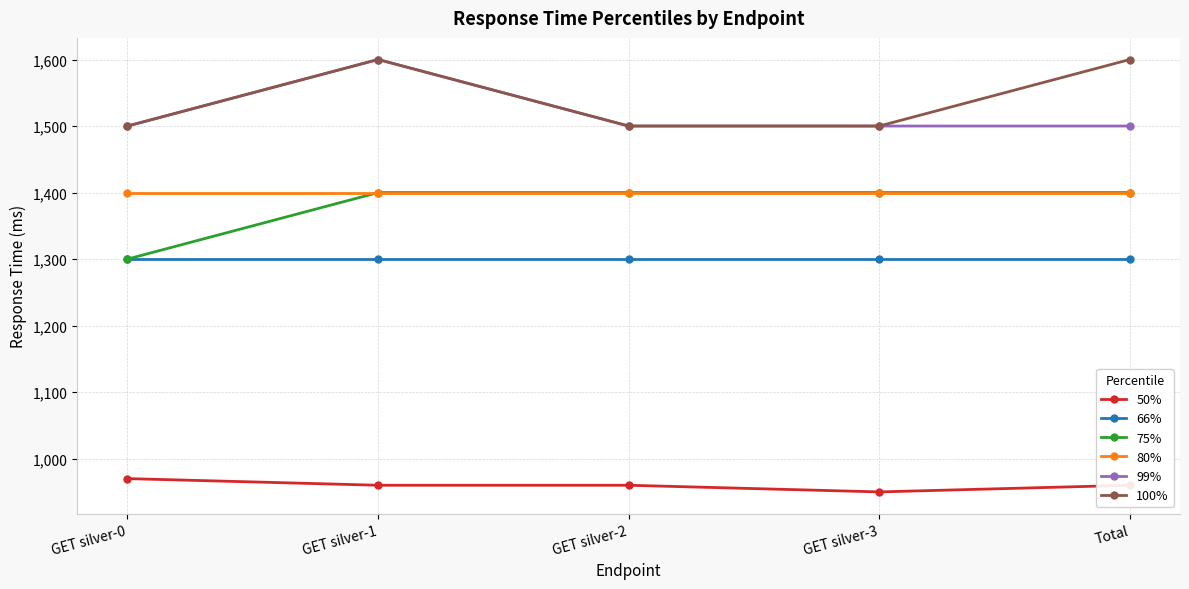

At which category is the sum across all series the highest?

GET silver-1